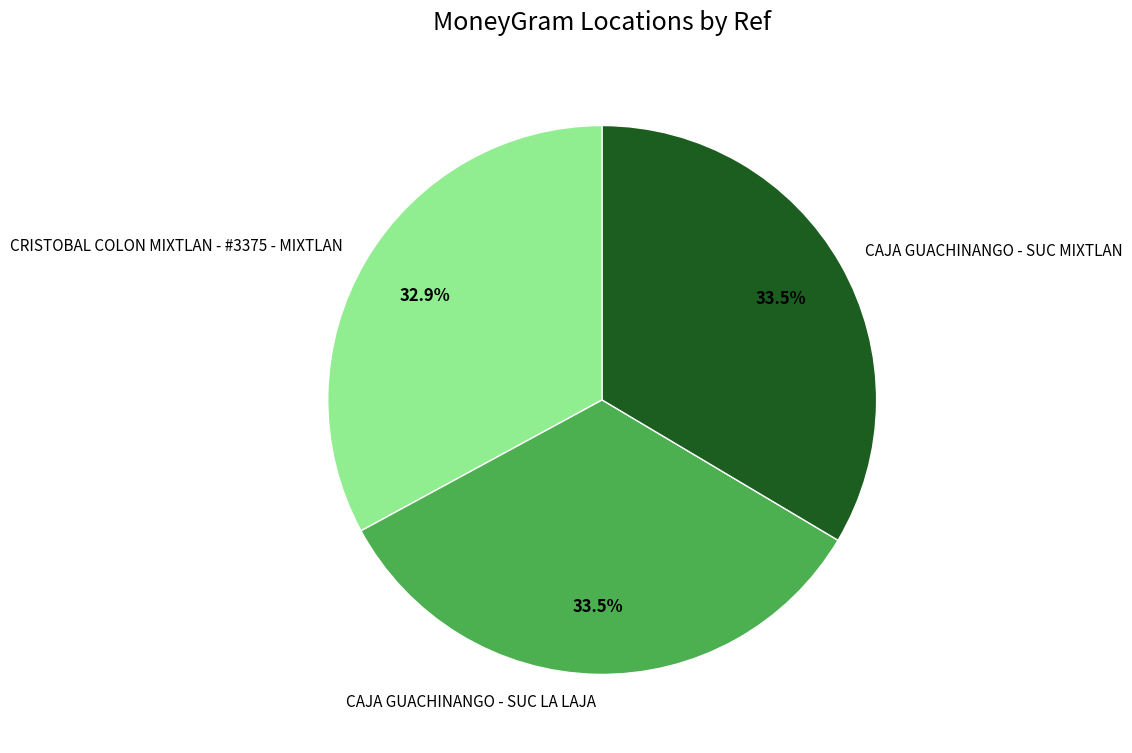

Which slice is the smallest?

CRISTOBAL COLON MIXTLAN - #3375 - MIXTLAN